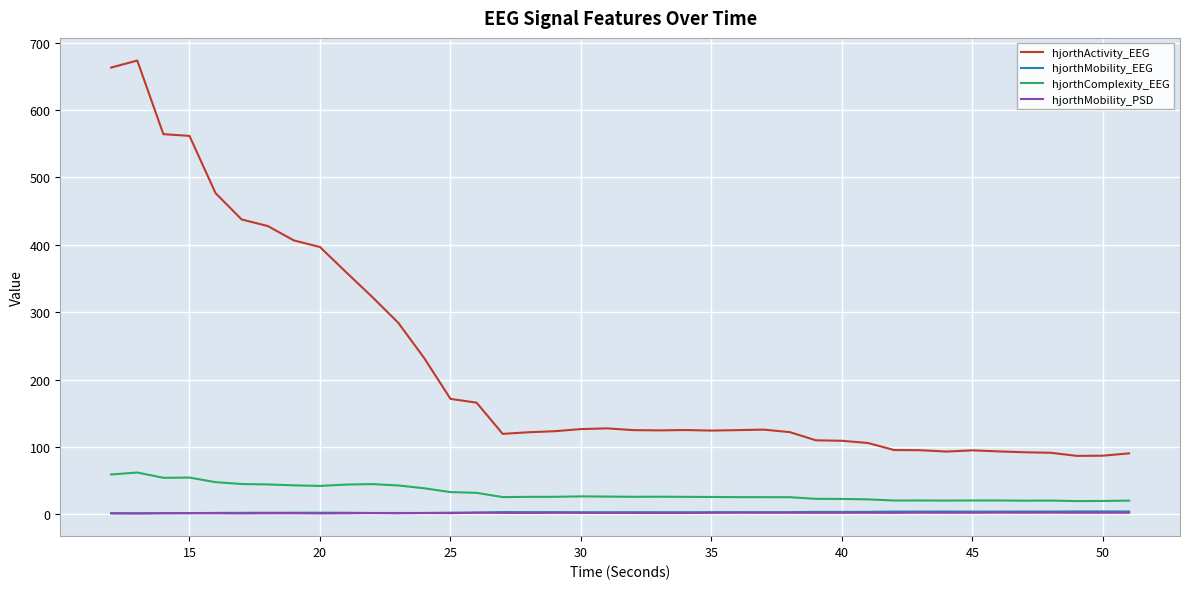

Which series has the largest range (max minus min)?

hjorthActivity_EEG